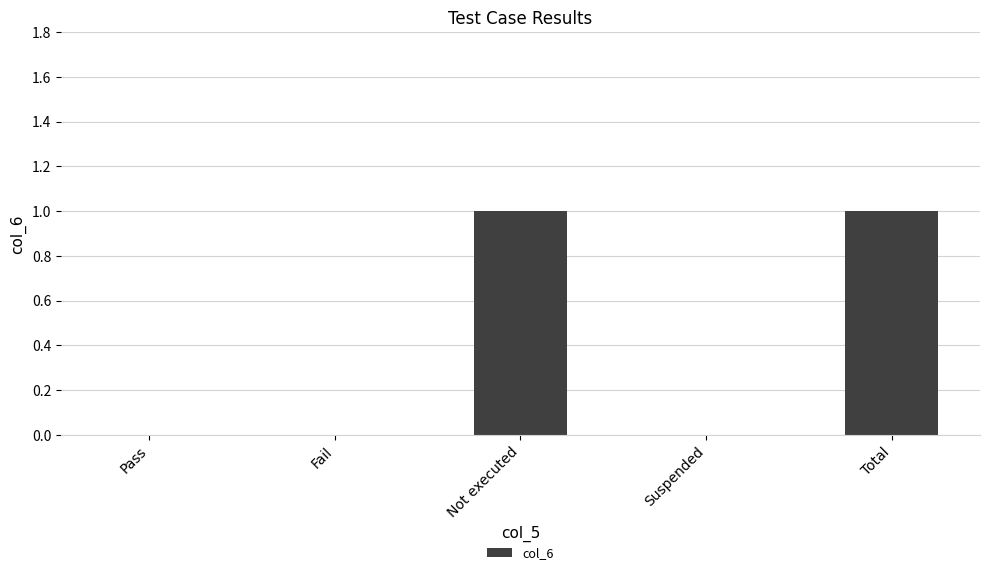

The chart shows a value of 1 at Total. True or false?

True